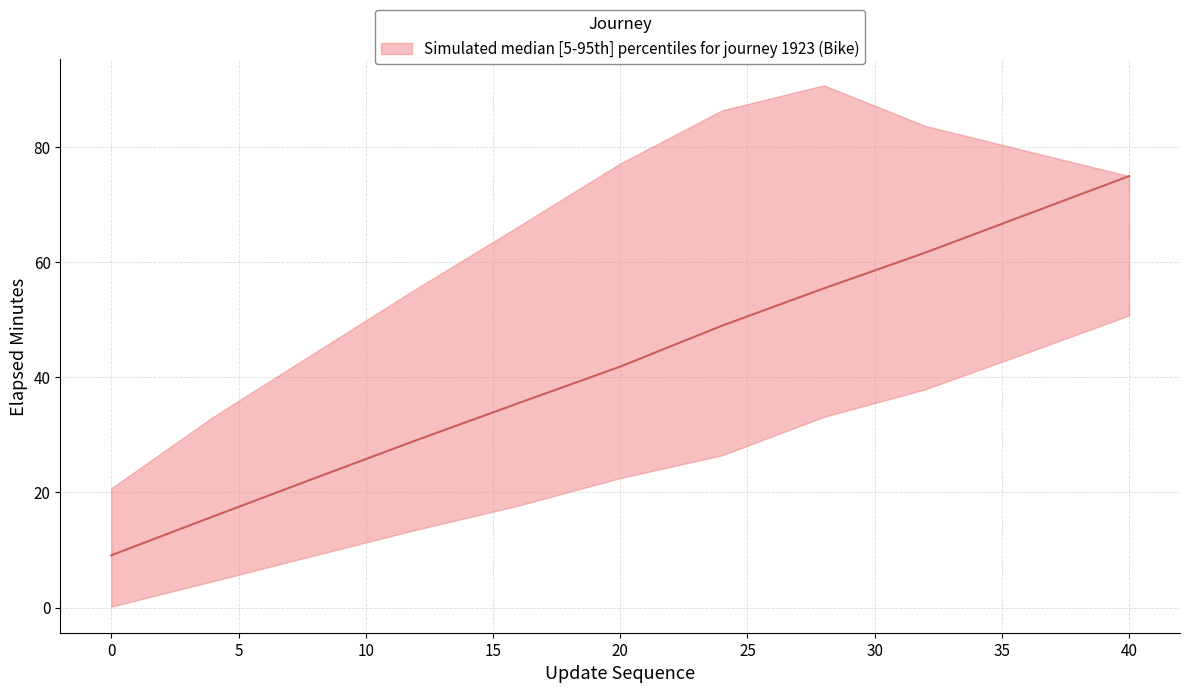

Rank the series by their average value, from highest to lowest.

upper, median, lower